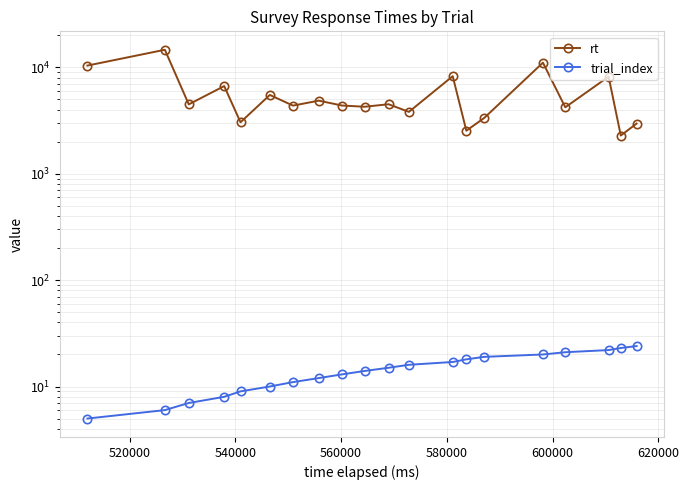

Reading right to left, what are all the values shown in this chart?

rt: 2958	2285	8169	4209	11054	3345	2536	8253	3811	4497	4259	4374	4859	4365	5499	3043	6663	4485	14617	10384
trial_index: 24	23	22	21	20	19	18	17	16	15	14	13	12	11	10	9	8	7	6	5